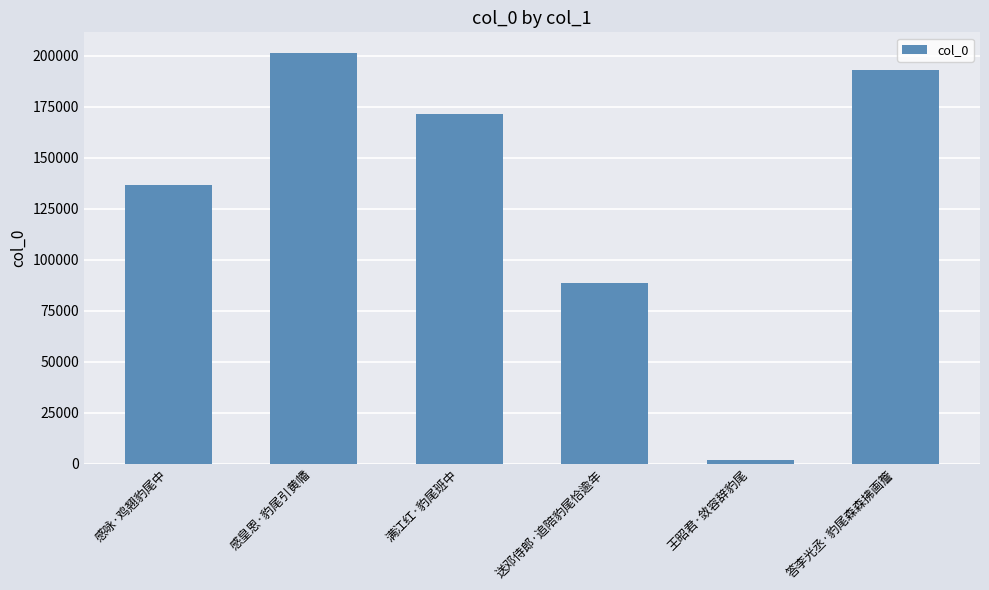

What value does the data have at 王昭君·敛容辞豹尾?

1628